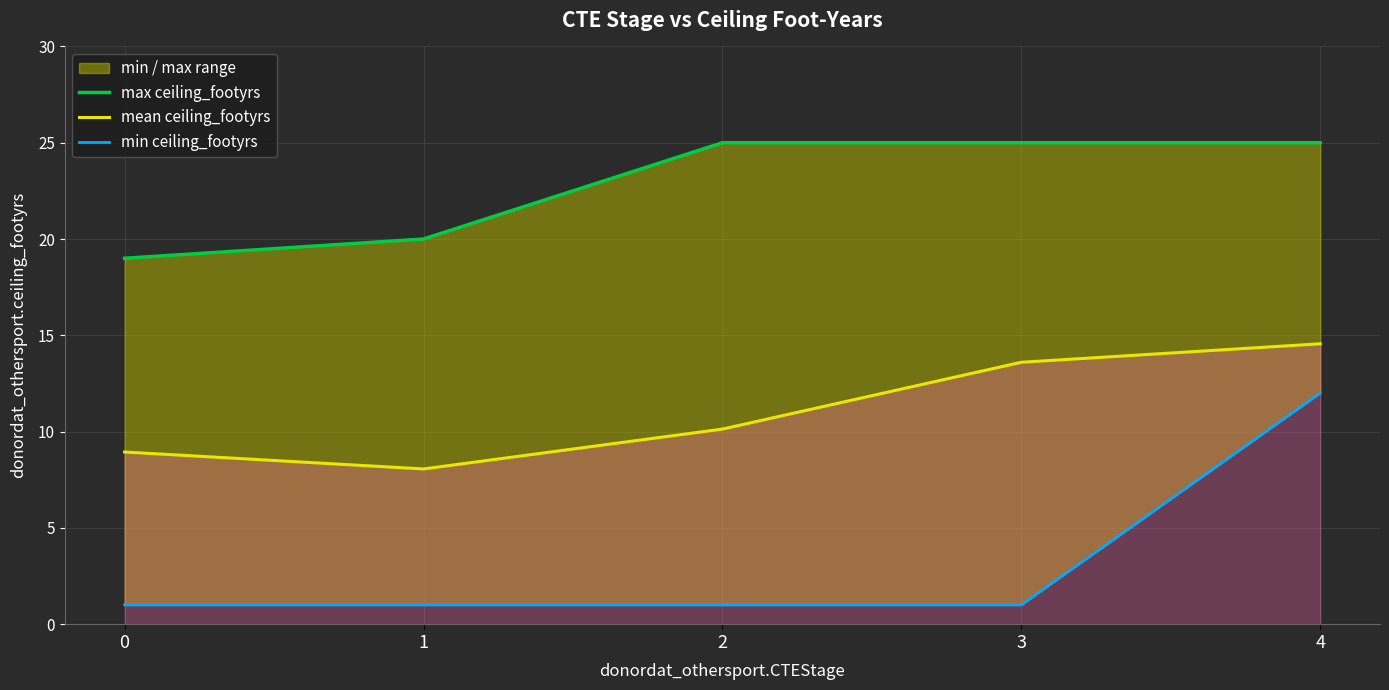

List the series in order of their peak value, highest first.

max ceiling_footyrs, mean ceiling_footyrs, min ceiling_footyrs